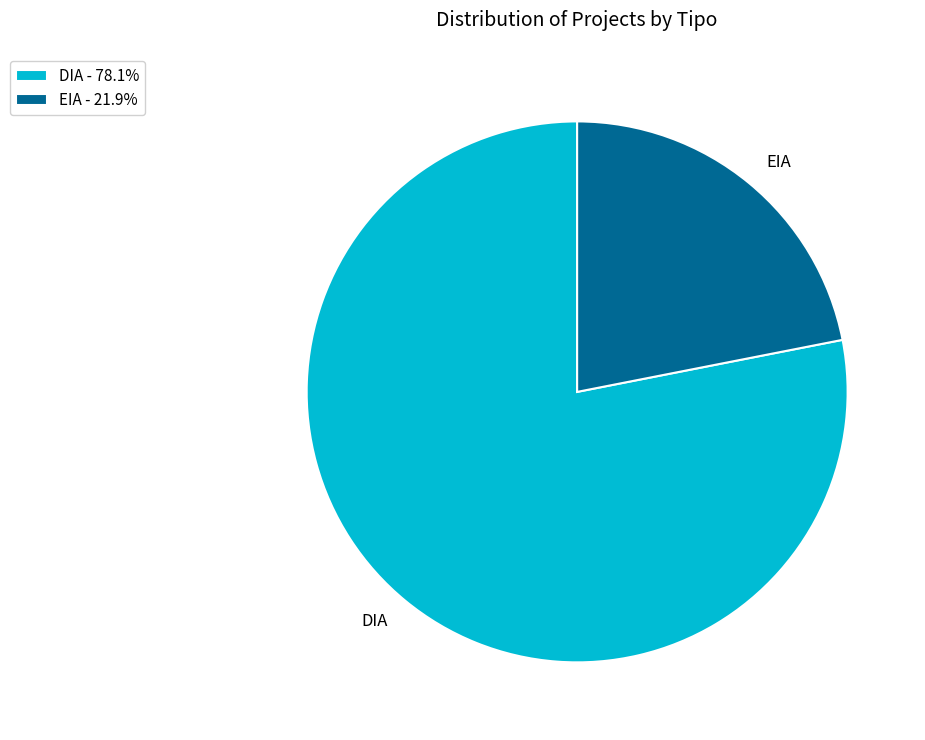

Combined, do EIA and DIA account for over 50%?

Yes